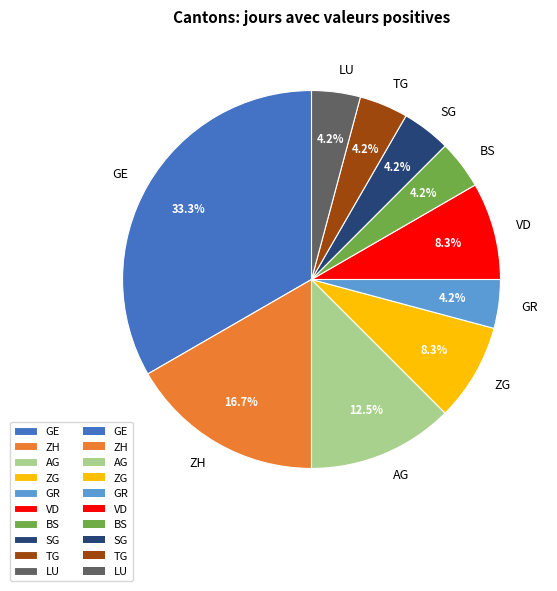

Is AG the majority of the pie?

No